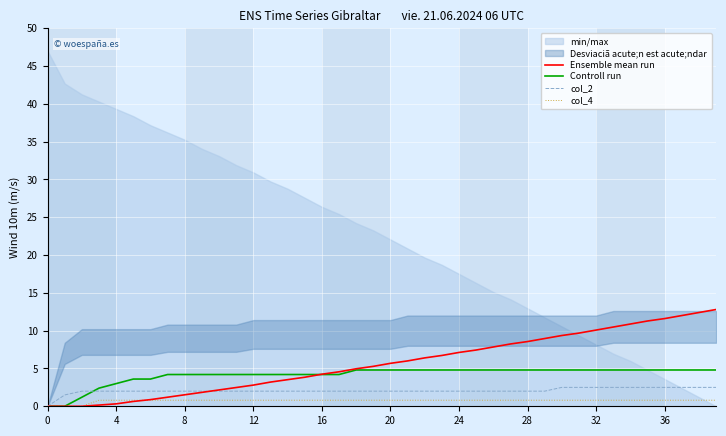

Is it true that col_2 equals 0.0 at 0?

True